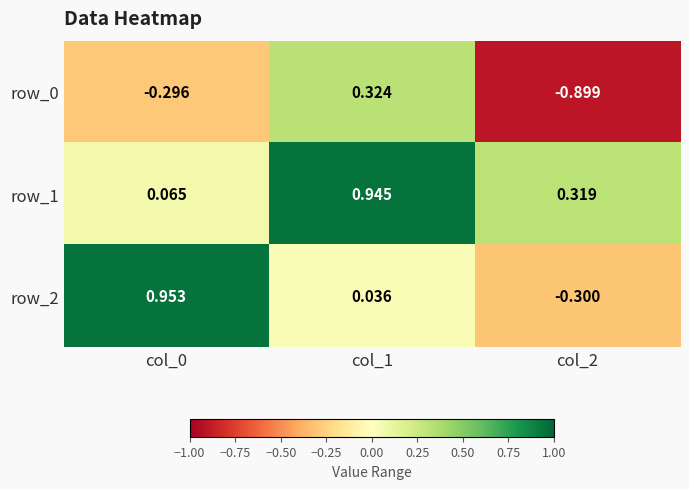

How many data points does each series have?

3